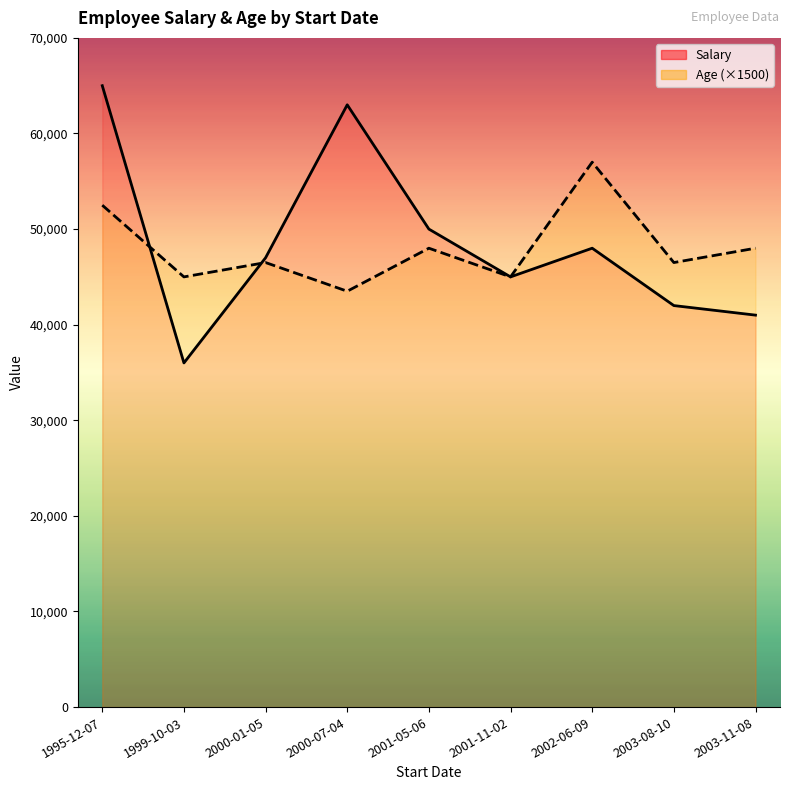

How many lines are shown in the chart?

2